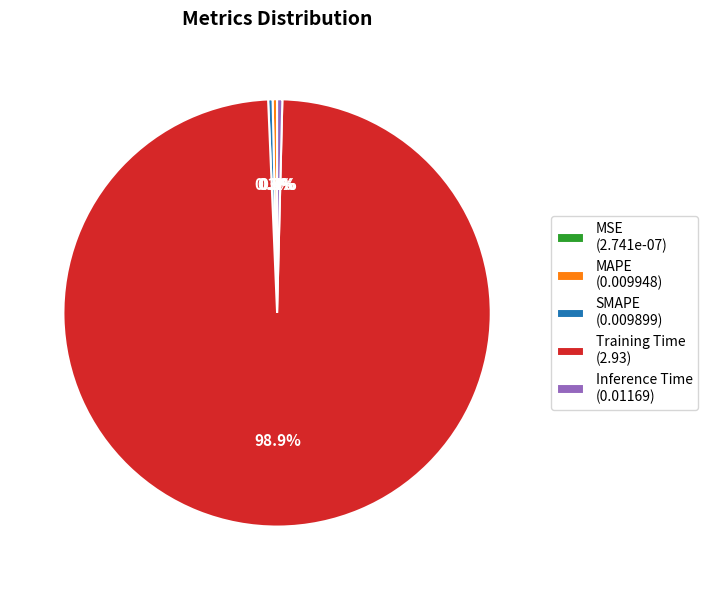

What is the majority slice?

Training Time